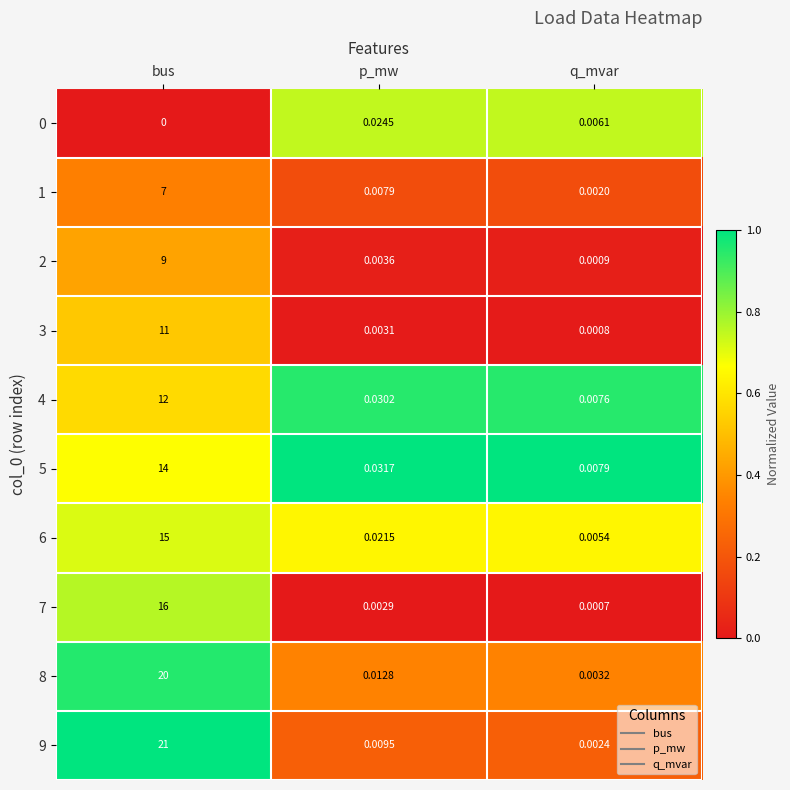

What is the total value across all series at bus?

125.0